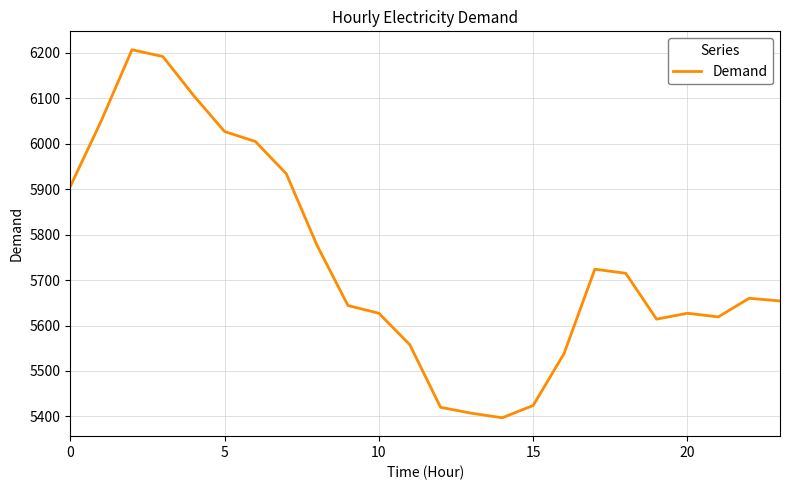

What is the difference between the maximum and minimum values?

810